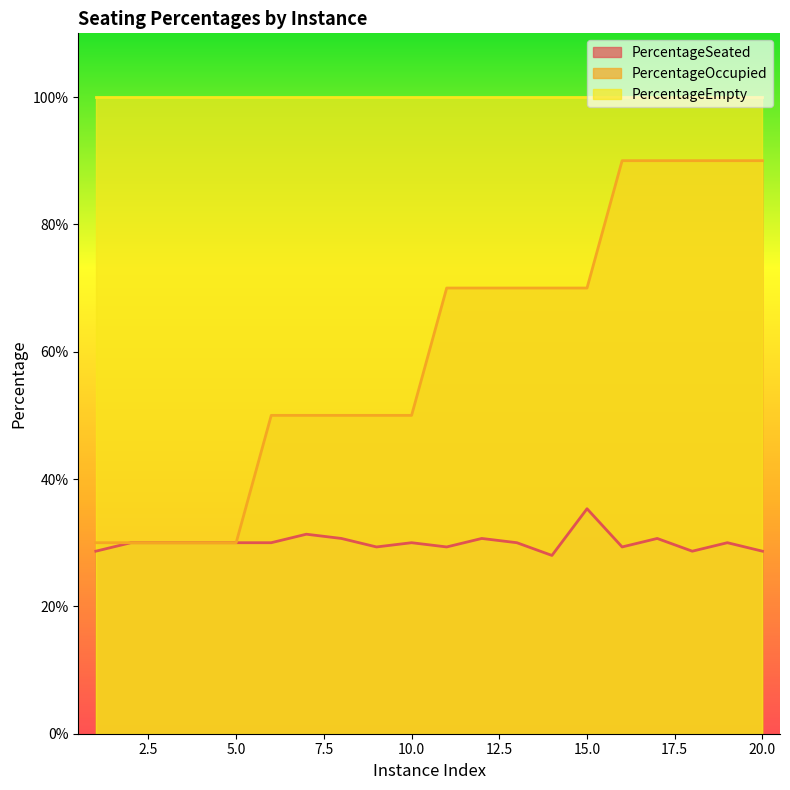

What is the sum of all PercentageOccupied values?

12.0